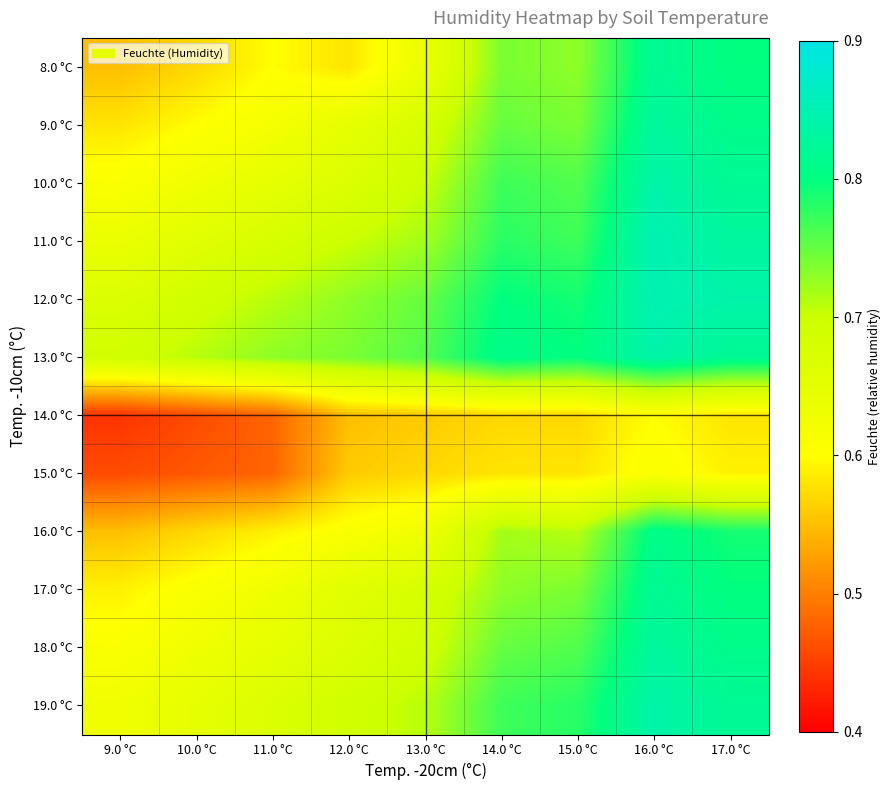

What is the greatest value displayed?

0.8